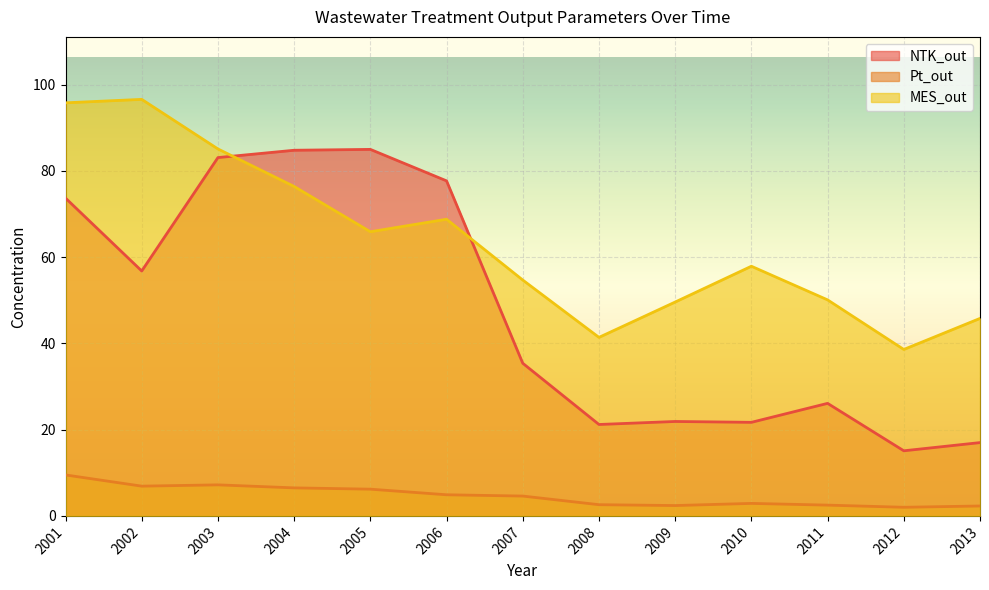

True or false: Pt_out and MES_out cross at least once.

False